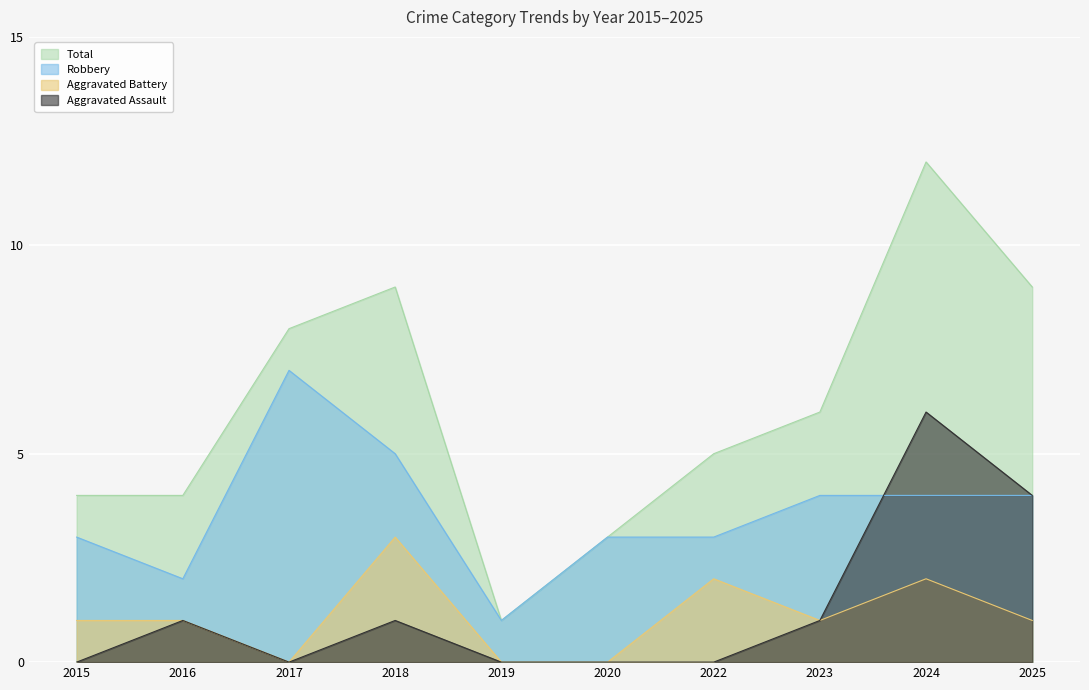

True or false: Robbery has a value of 4 at 2024.

True